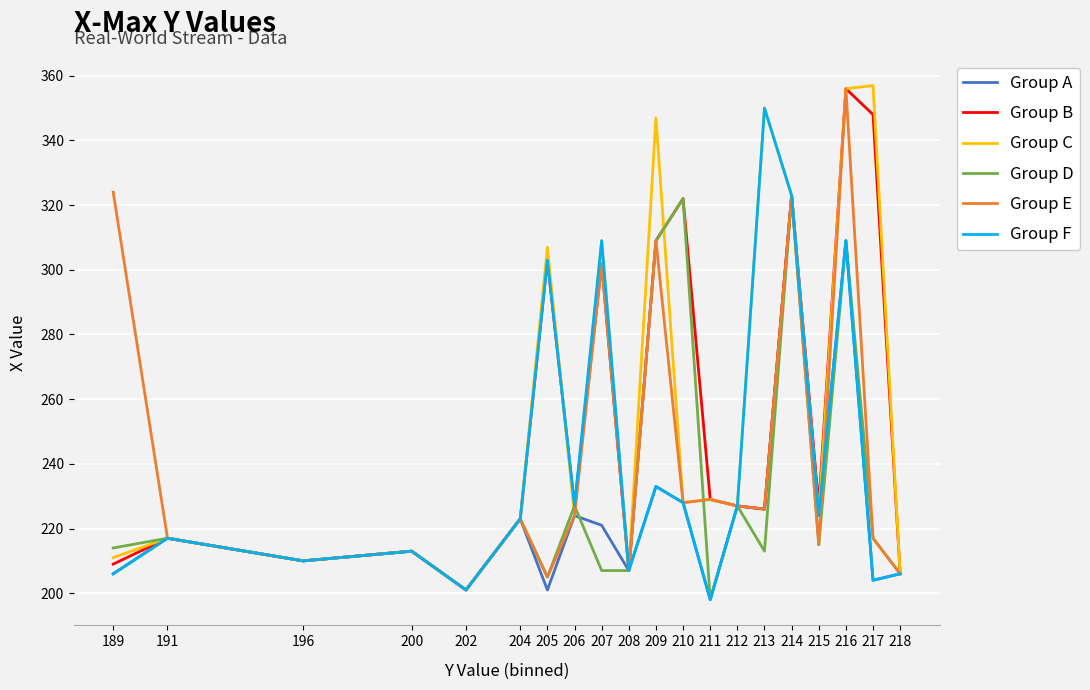

How many values in the Group F series are below 224?

10